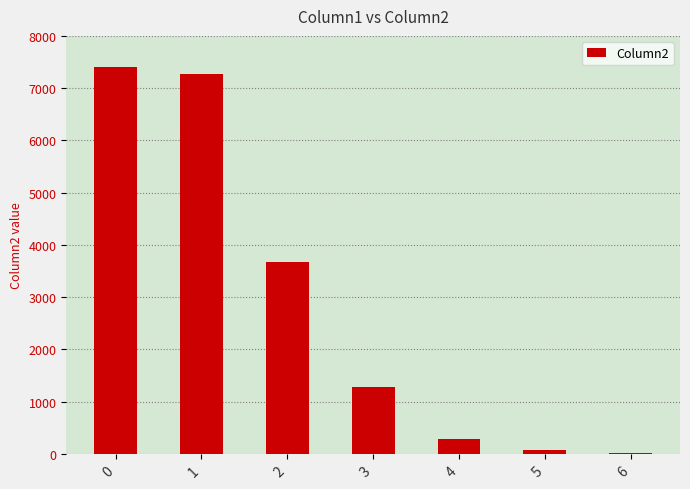

What is the change in value from 2 to 6?

-3660